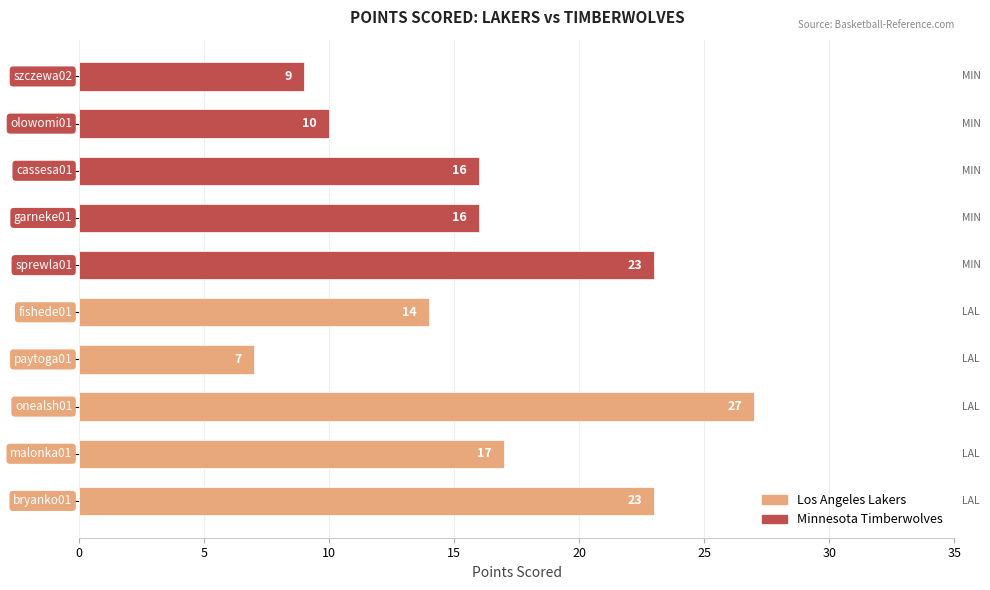

What is the greatest value displayed?

27